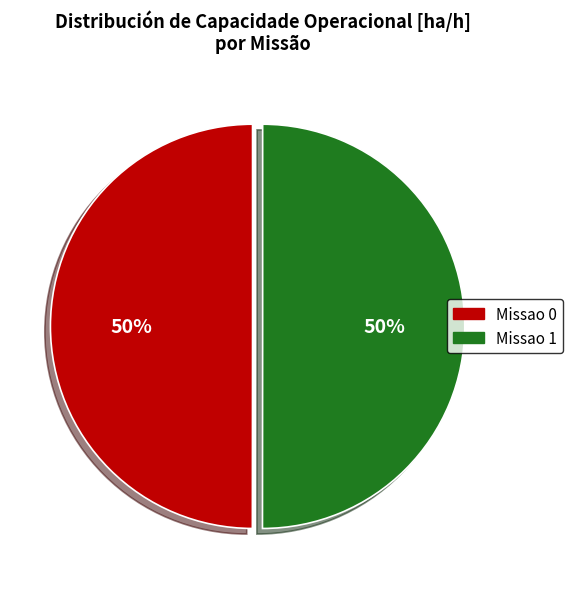

To the nearest percent, what portion does Missao 1 represent?

50%